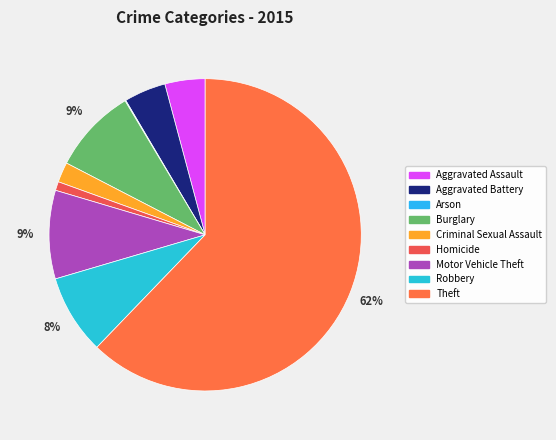

Which slice represents more than half of the pie?

Theft